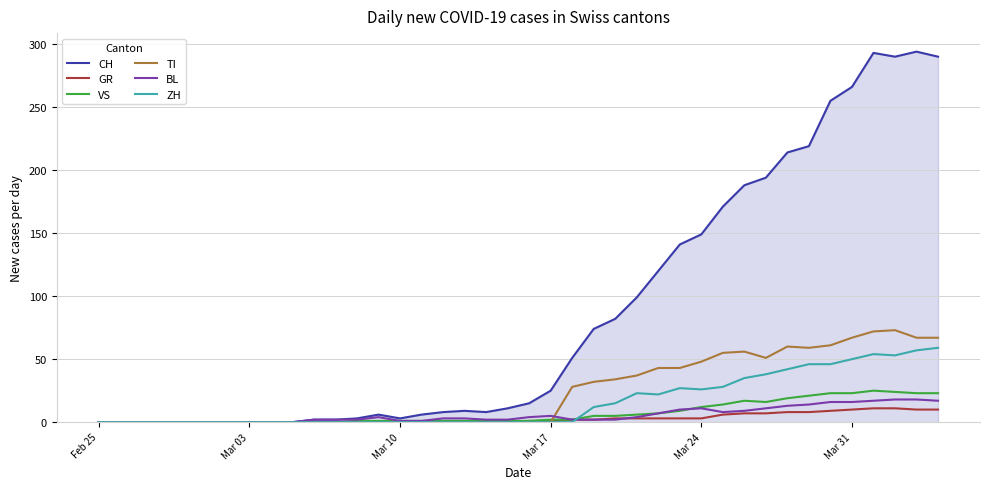

Which series has the largest total across all categories?

CH